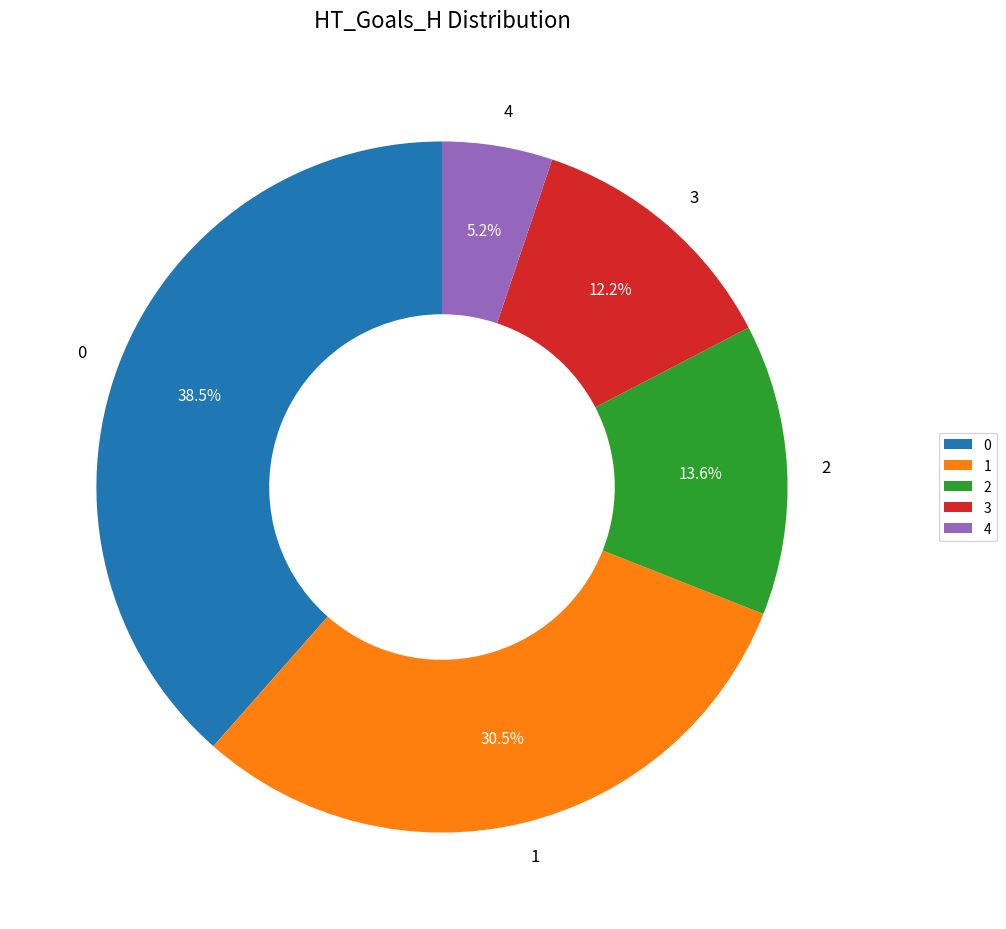

What is the ratio of the value at 3 to the value at 1?

0.4